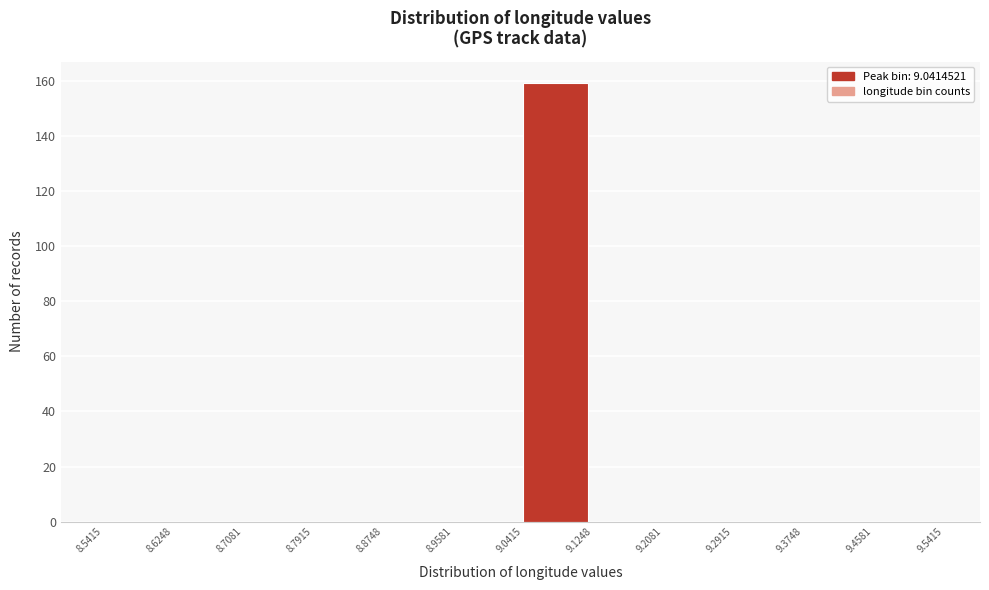

Reading left to right, transcribe this chart: for each bar, give the range it covers on the x-axis and its height. The values are not printed on the chart, so give them approximately, as read against the axis.

8.5415 to 8.6248: 0
8.6248 to 8.7081: 0
8.7081 to 8.7915: 0
8.7915 to 8.8748: 0
8.8748 to 8.9581: 0
8.9581 to 9.0415: 0
9.0415 to 9.1248: 160
9.1248 to 9.2081: 0
9.2081 to 9.2915: 0
9.2915 to 9.3748: 0
9.3748 to 9.4581: 0
9.4581 to 9.5415: 0